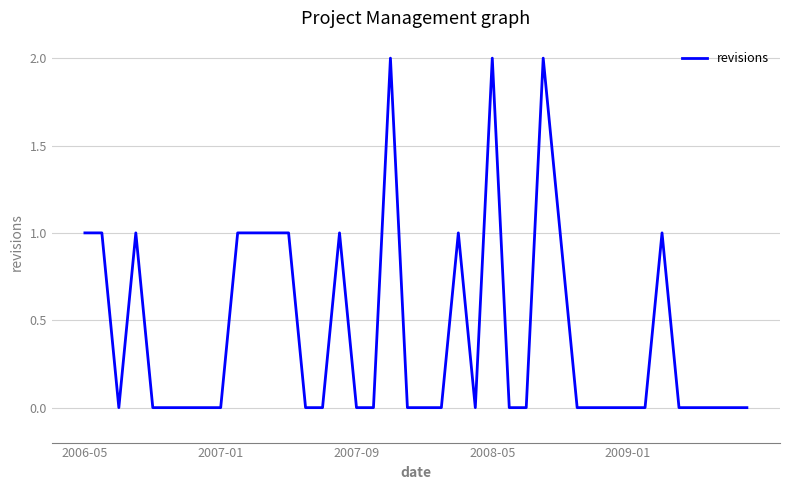

Rank the categories by value from highest to lowest.

18, 24, 27, 2006-05, 2007-01, 2008-05, 9, 10, 11, 12, 15, 22, 28, 34, 2007-09, 2009-01, 5, 6, 7, 8, 13, 14, 16, 17, 19, 20, 21, 23, 25, 26, 29, 30, 31, 32, 33, 35, 36, 37, 38, 39